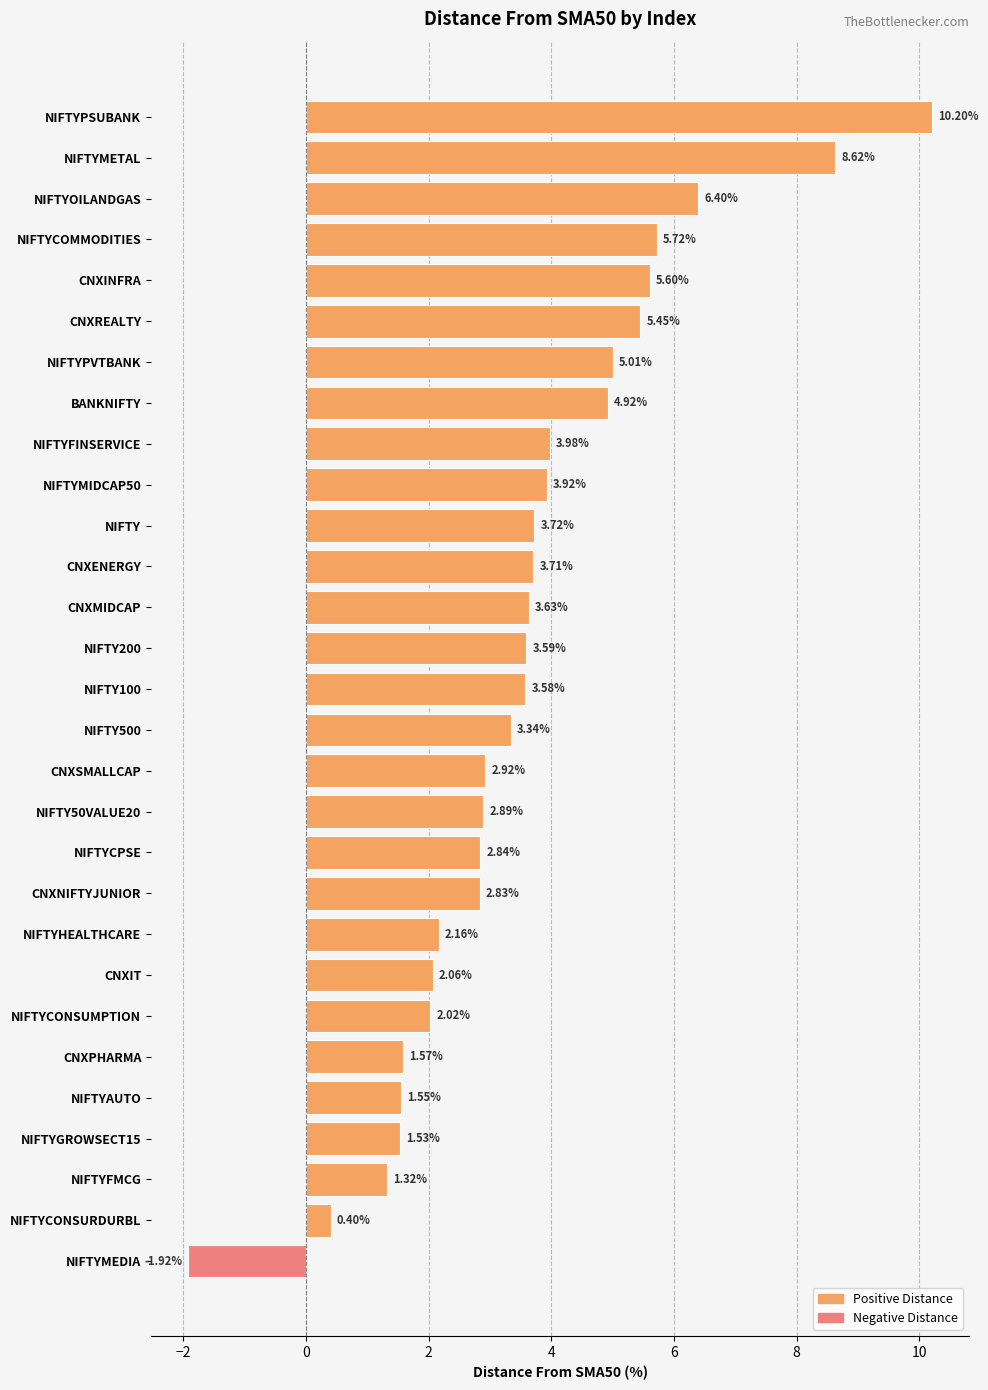

At which label is the value closest to 4?

NIFTYFINSERVICE